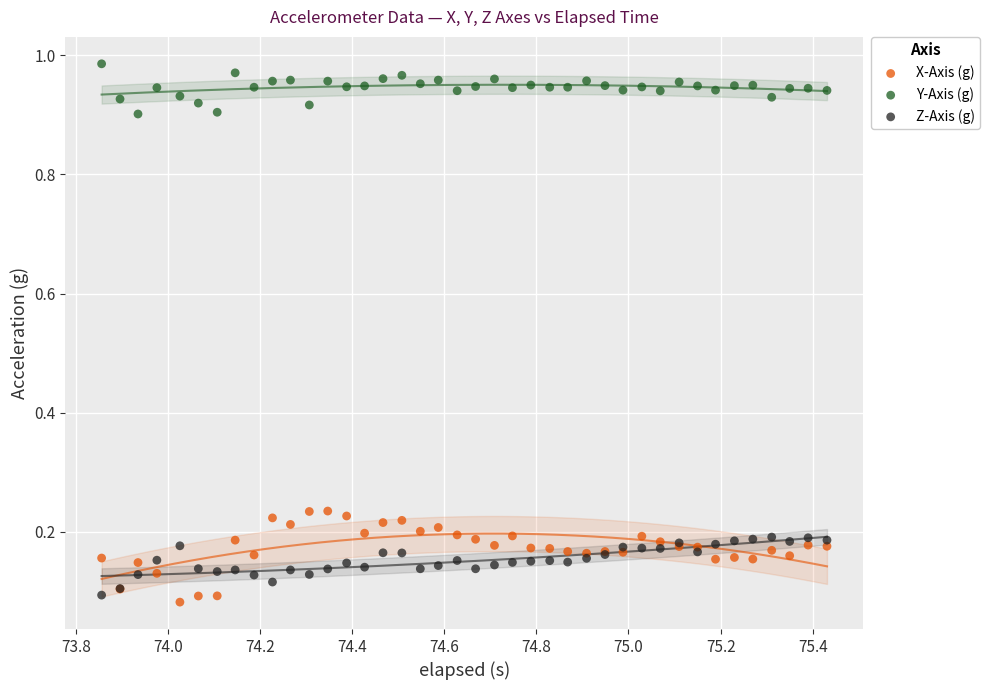

Which series contains the lowest Y value?

X-Axis (g)